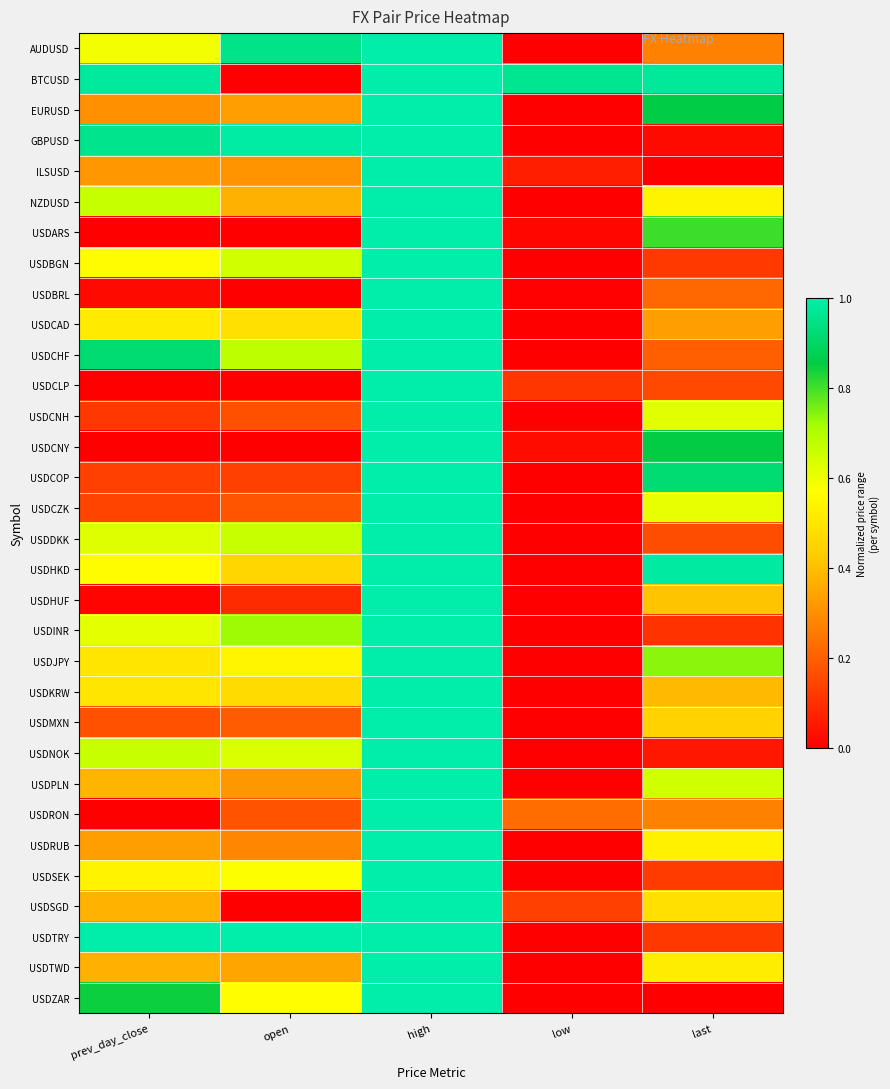

Rank the series by their maximum value, from lowest to highest.

AUDUSD, BTCUSD, EURUSD, GBPUSD, ILSUSD, NZDUSD, USDARS, USDBGN, USDBRL, USDCAD, USDCHF, USDCLP, USDCNH, USDCNY, USDCOP, USDCZK, USDDKK, USDHKD, USDHUF, USDINR, USDJPY, USDKRW, USDMXN, USDNOK, USDPLN, USDRON, USDRUB, USDSEK, USDSGD, USDTRY, USDTWD, USDZAR